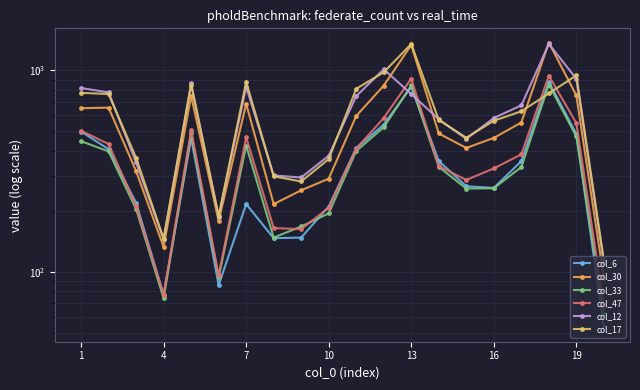

Which series changed the most between 8 and 12?

col_30